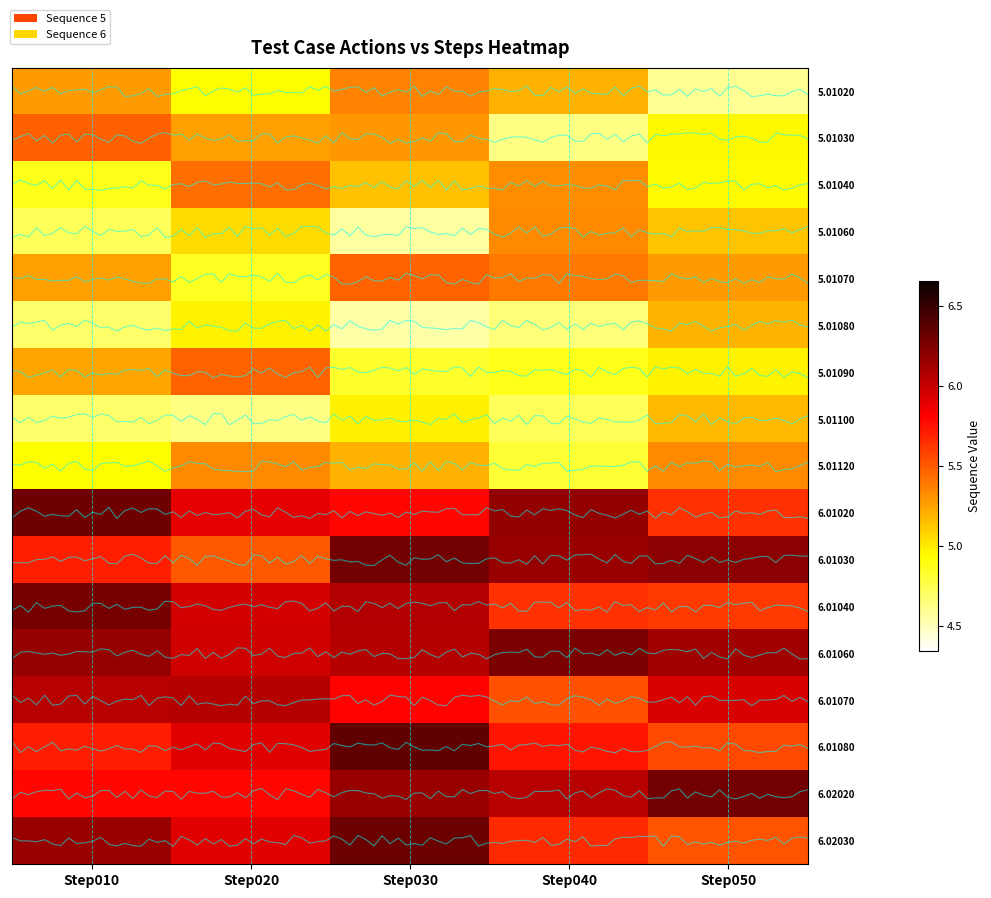

Rank the series at Step030 from lowest to highest value.

5.01080, 5.01060, 5.01090, 5.01100, 5.01040, 5.01120, 5.01030, 5.01020, 5.01070, 6.01020, 6.01070, 6.01060, 6.01040, 6.02020, 6.01030, 6.02030, 6.01080